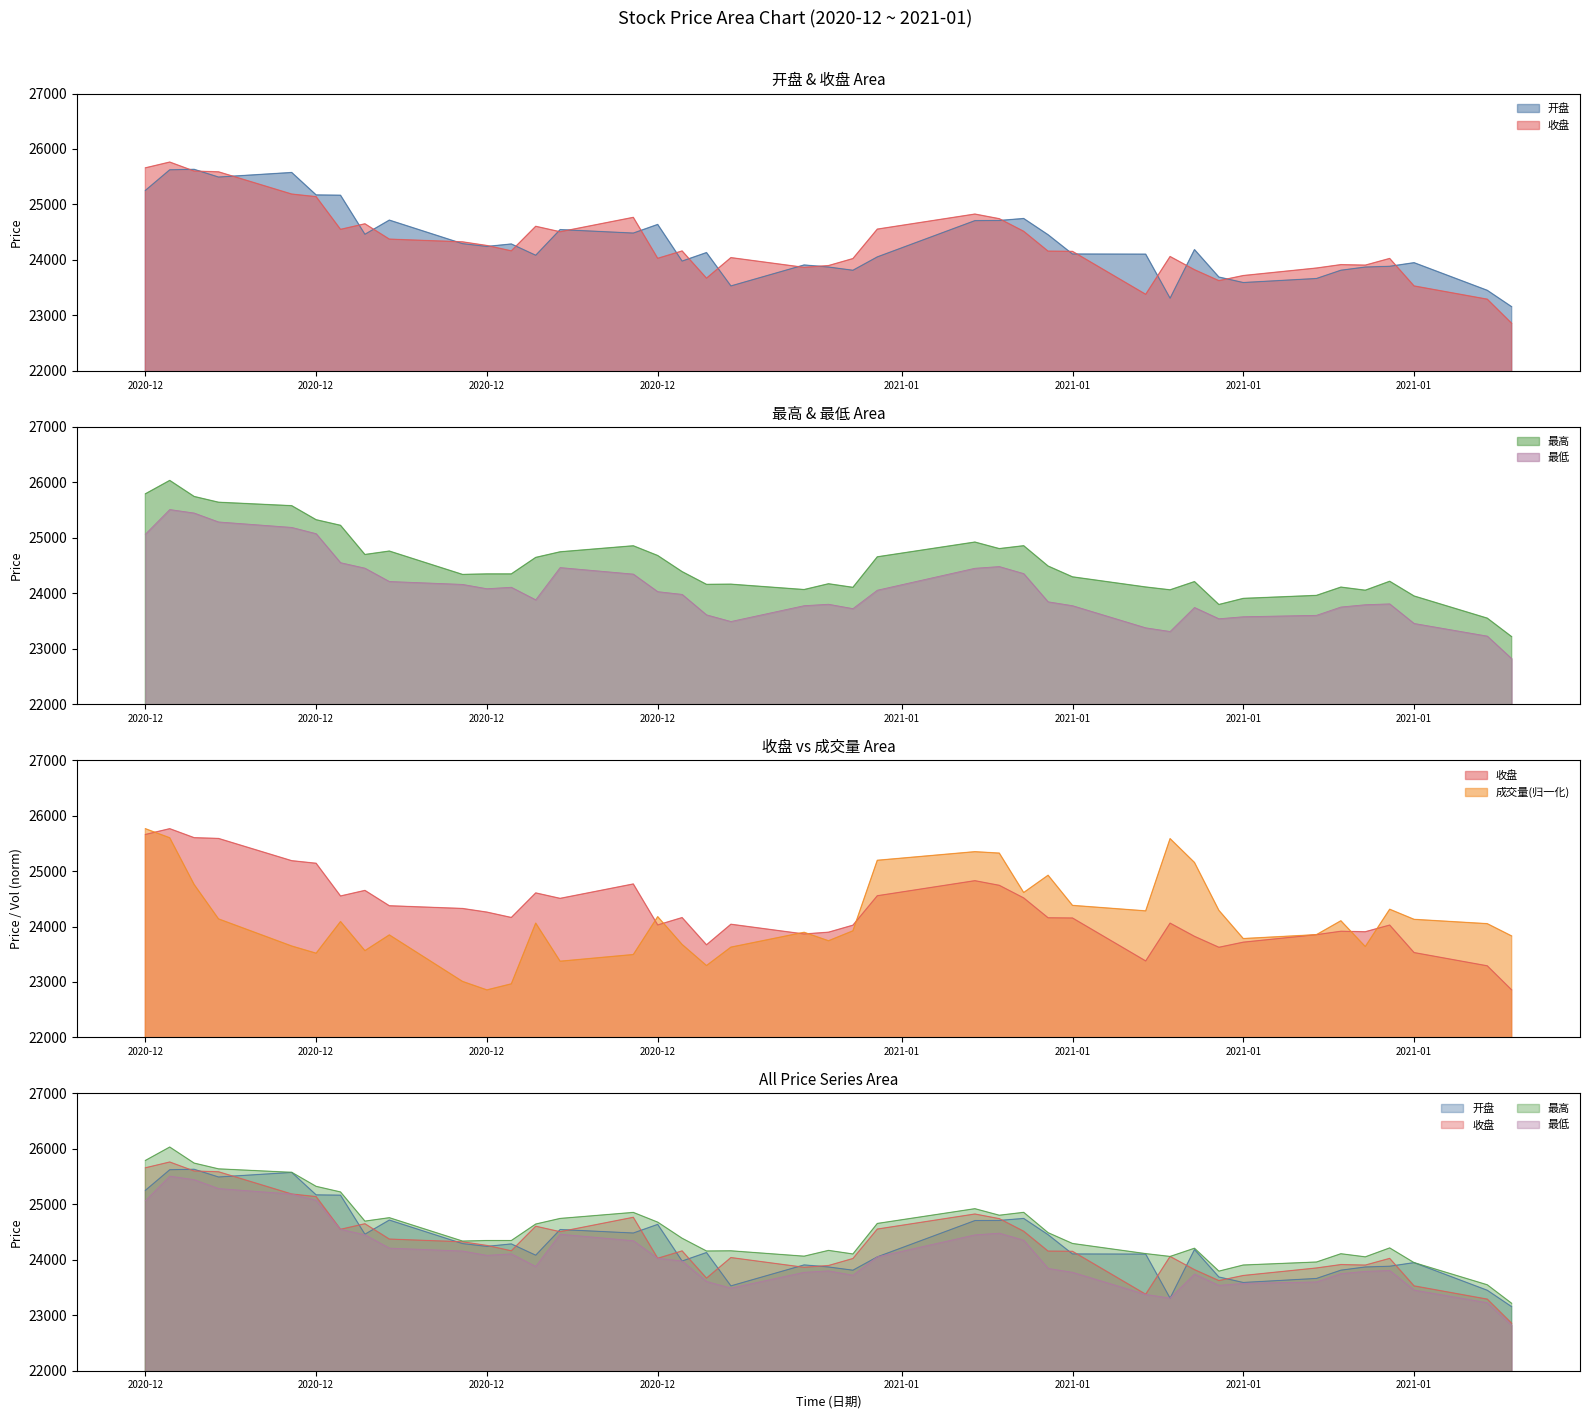

Where does the 收盘 series first go above 24160?

2020-12